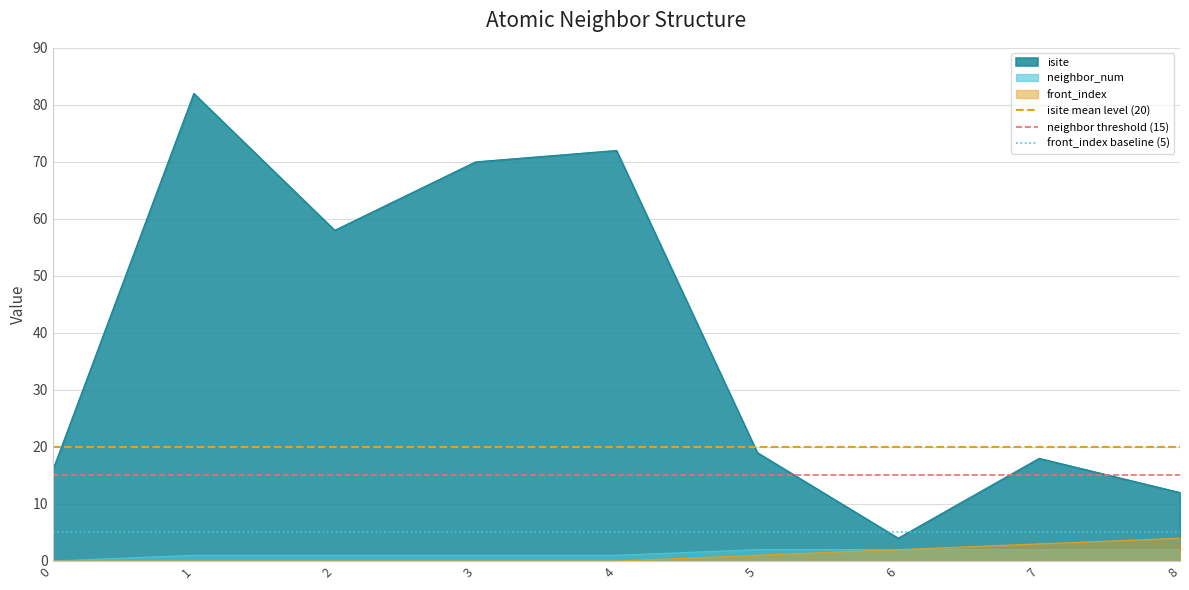

The front_index baseline (5) series shows 5 at 0. True or false?

True